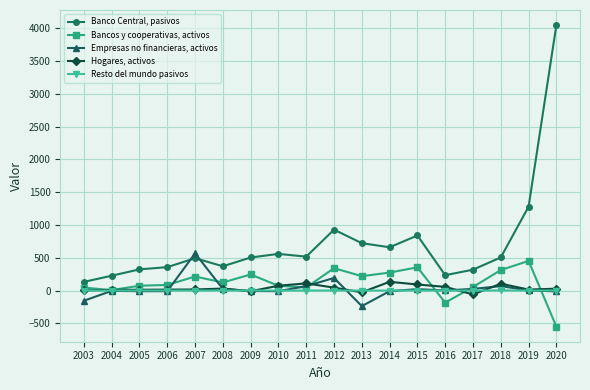

Rank the series by their maximum value, from lowest to highest.

Resto del mundo pasivos, Hogares, activos, Bancos y cooperativas, activos, Empresas no financieras, activos, Banco Central, pasivos